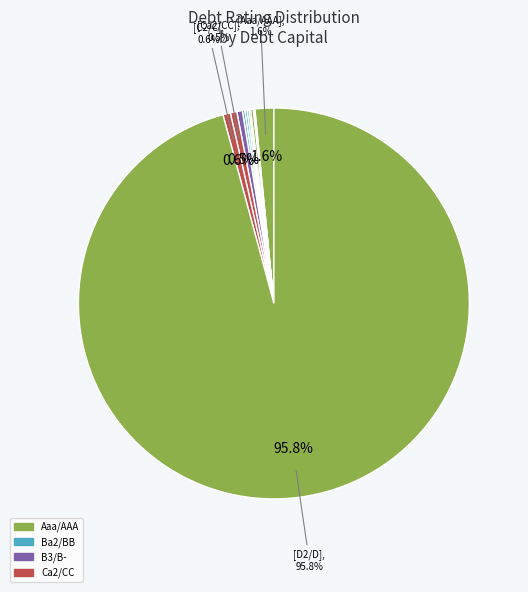

Does any single category account for the majority?

Yes